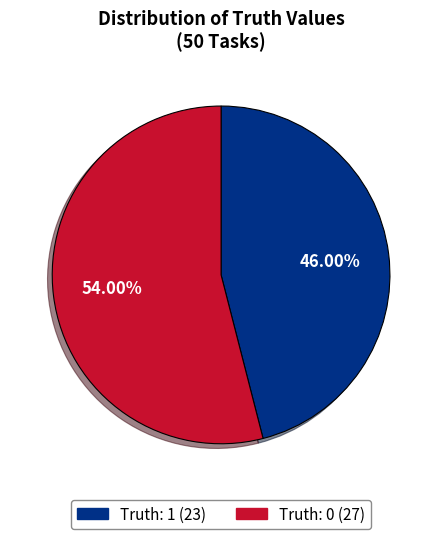

Which category has the biggest portion of the pie?

Truth: 0 (27)